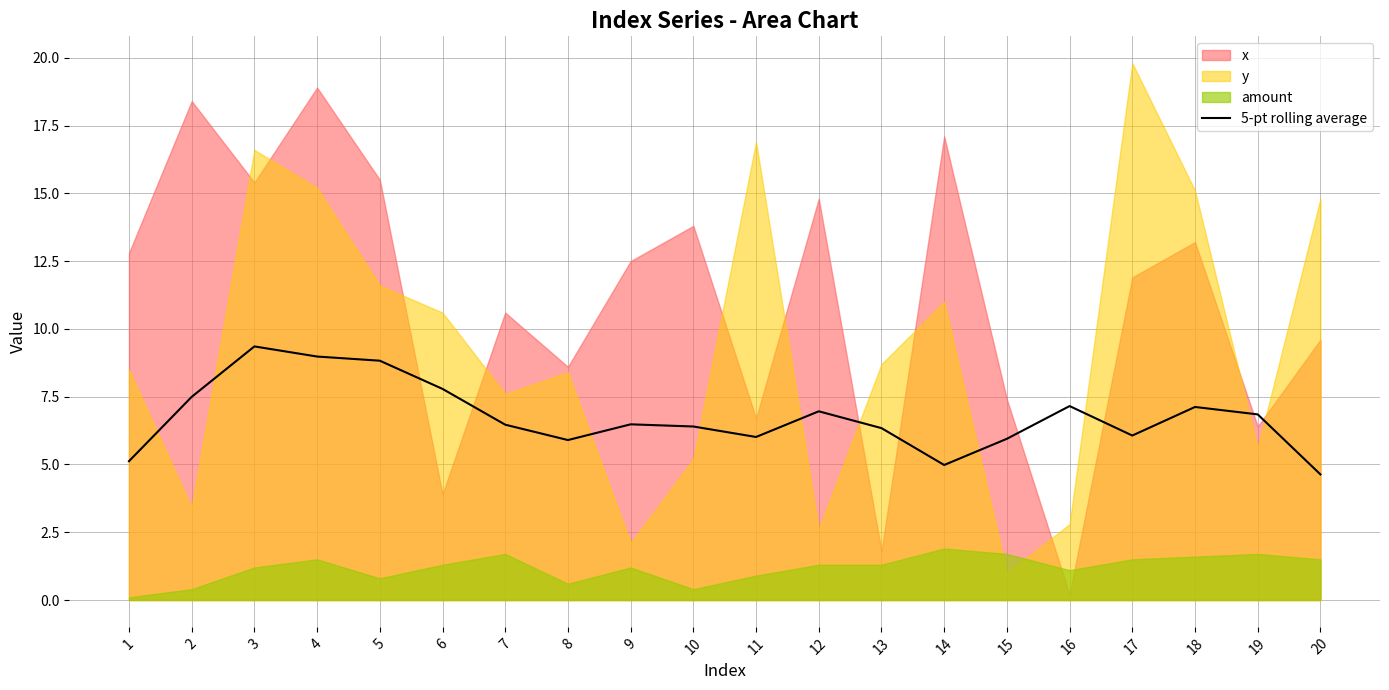

Is it true that 5-pt rolling average equals 6.5 at 14?

False